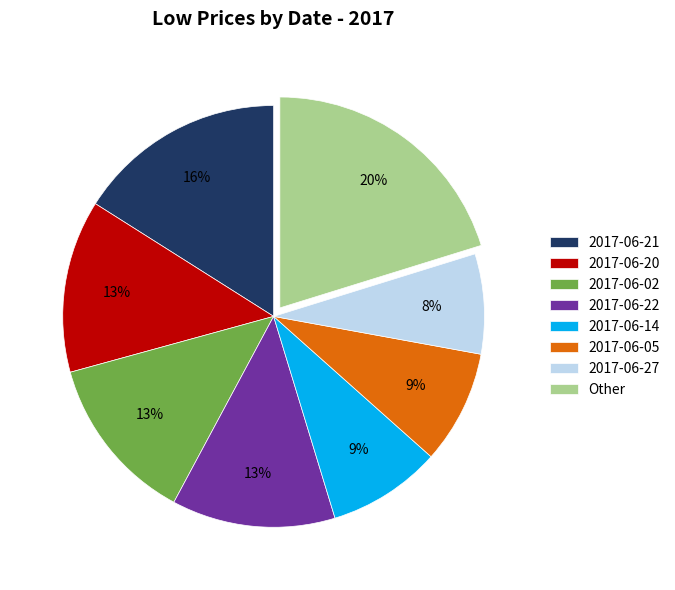

Does 2017-06-02 account for over 50% of the chart?

No